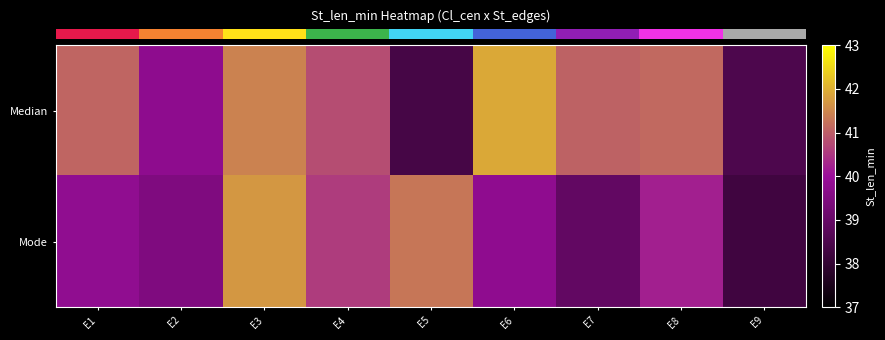

Reading left to right, list all the values displayed in this chart.

row_0: 41.1	39.8	41.4	40.8	38.4	41.9	41.0	41.1	38.5
row_1: 39.8	39.5	41.7	40.6	41.3	39.8	38.9	40.2	38.3